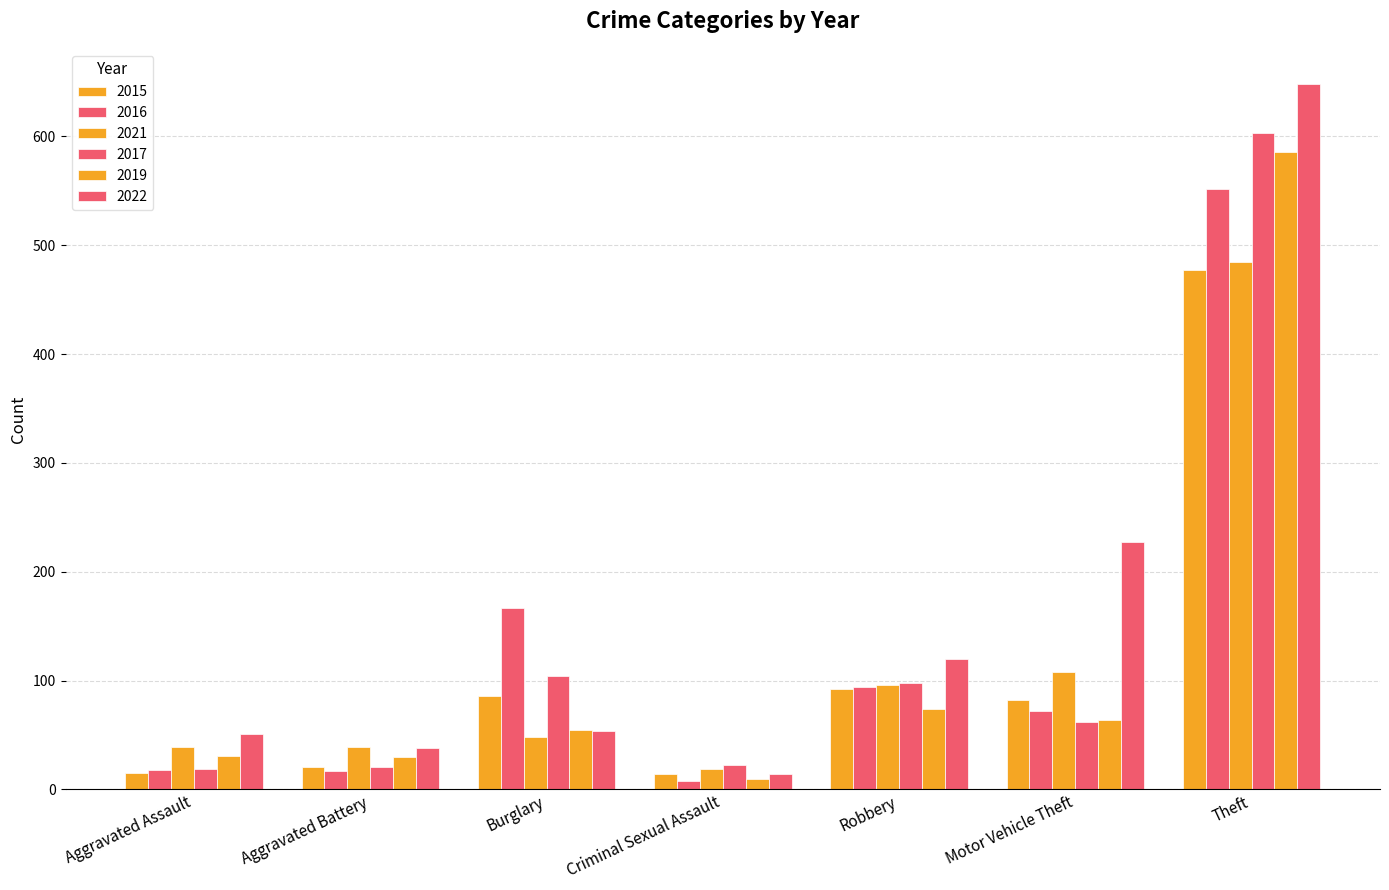

Count the number of categories in the chart.

7